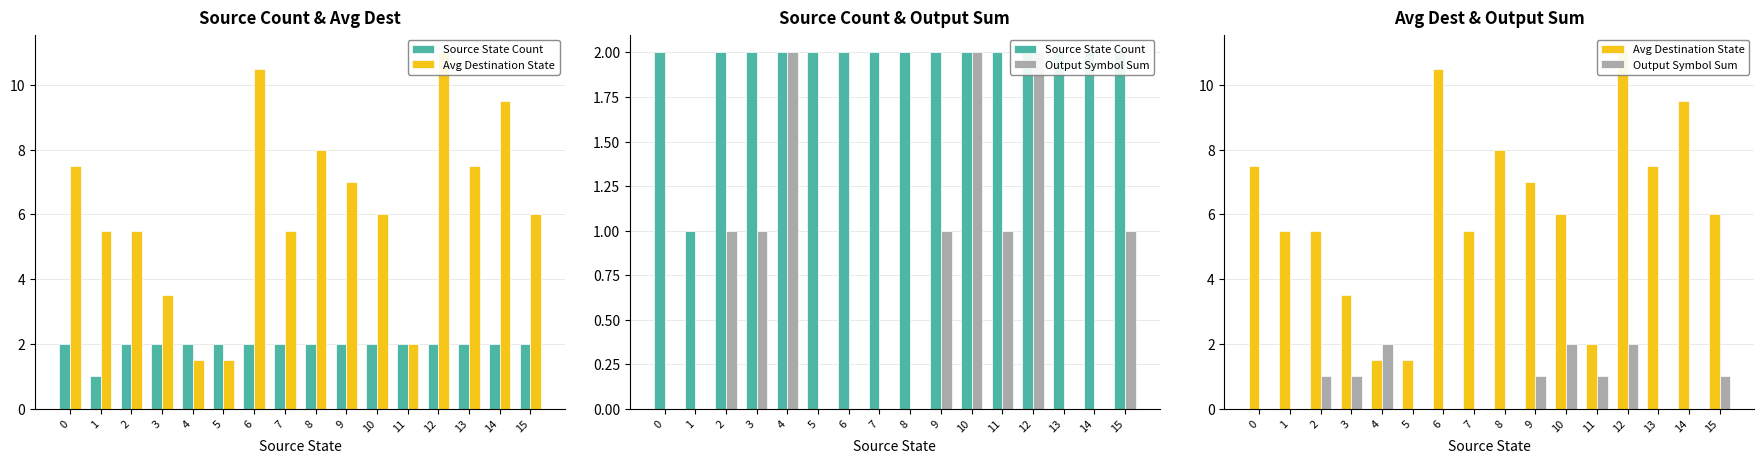

True or false: Output Symbol Sum has a value of 0.0 at 8.

True